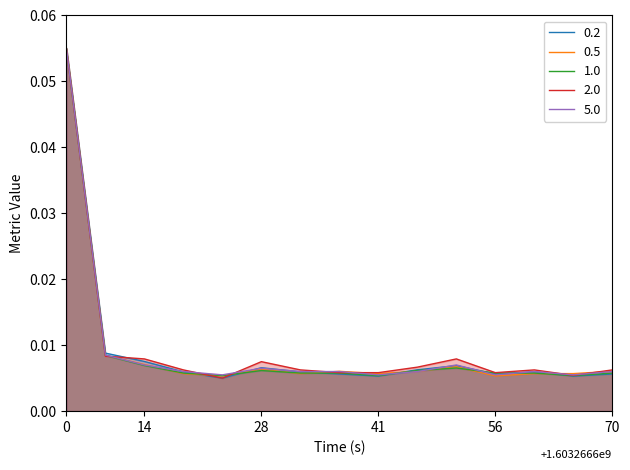

What are all the series names shown in the legend?

0.2, 0.5, 1.0, 2.0, 5.0